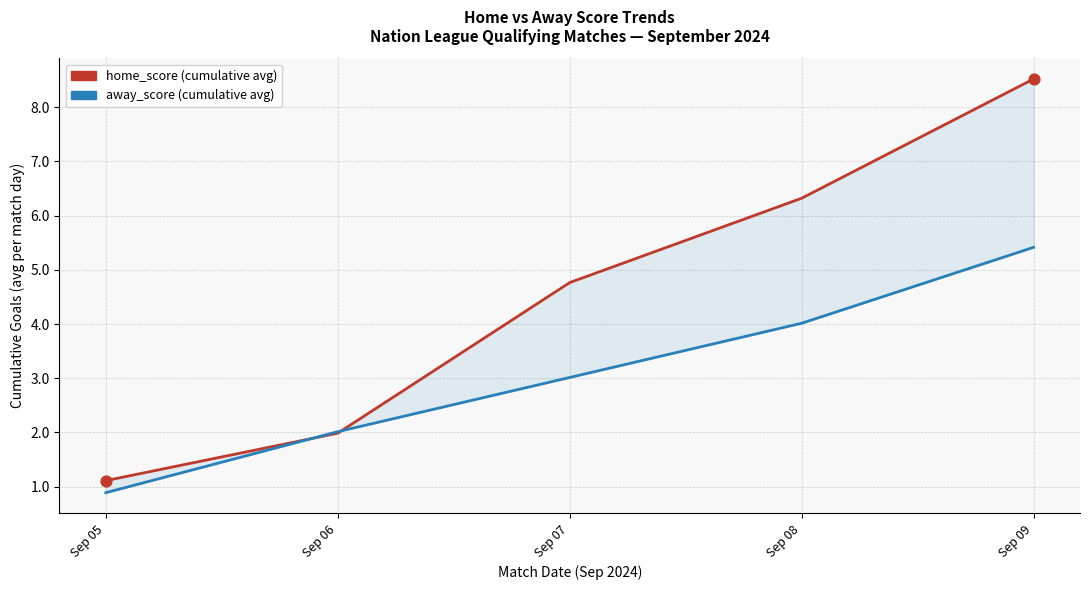

What is the total value across all series at Sep 05?

2.0